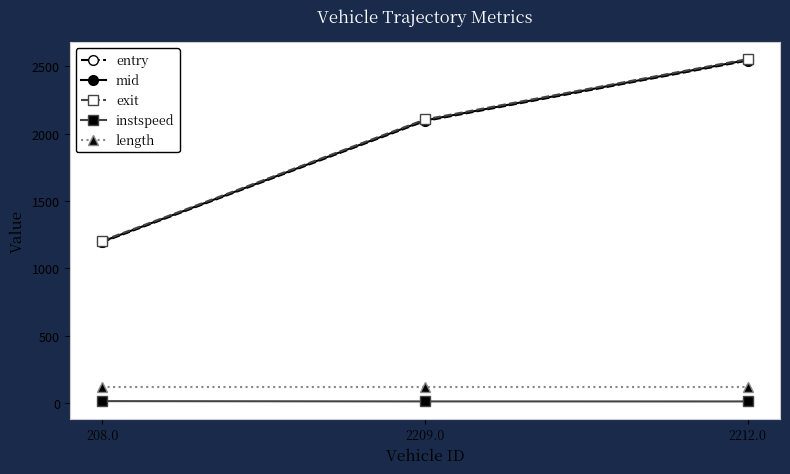

Is it true that instspeed equals 12.5 at 2209.0?

True